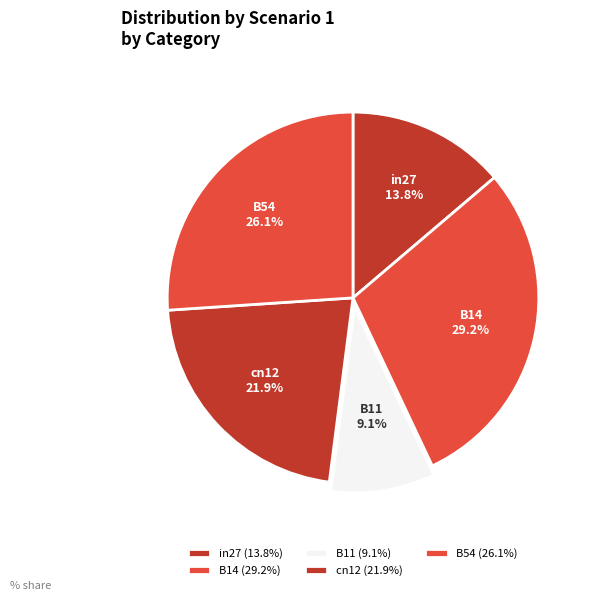

Rank the categories by value from lowest to highest.

B11, in27, cn12, B54, B14